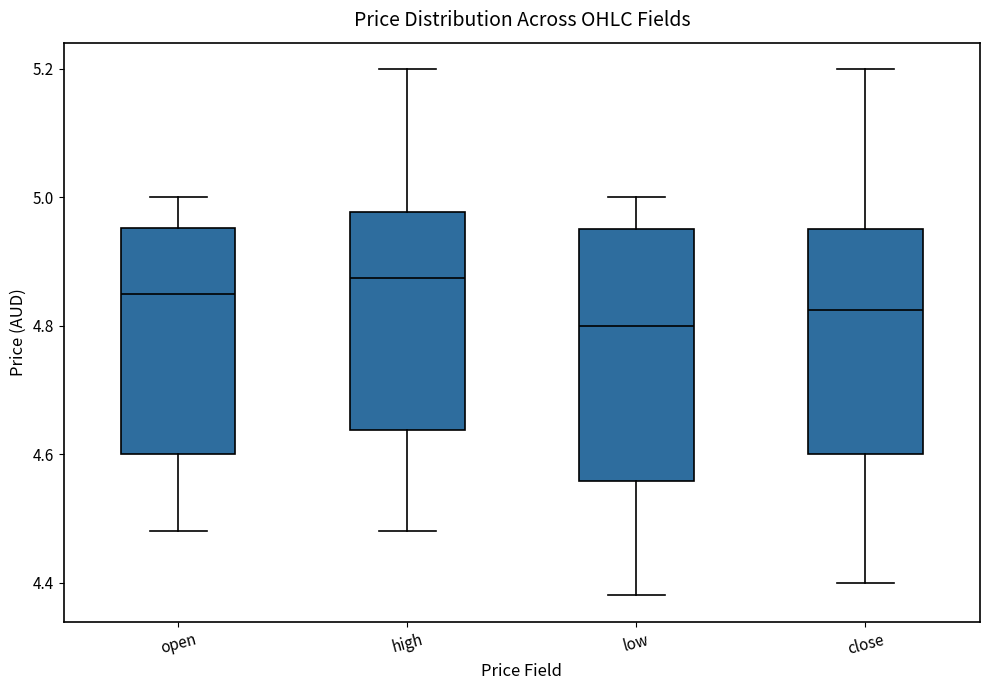

Reading left to right, read every box against the y-axis: the position of its median line, the range the box covers, and the ends of its whiskers. The values are not printed on the chart, so give them approximately, as read against the axis.

open: median 4.86, box 4.60 to 4.96, whiskers 4.48 to 5.00
high: median 4.88, box 4.64 to 4.98, whiskers 4.48 to 5.20
low: median 4.80, box 4.56 to 4.96, whiskers 4.38 to 5.00
close: median 4.82, box 4.60 to 4.96, whiskers 4.40 to 5.20